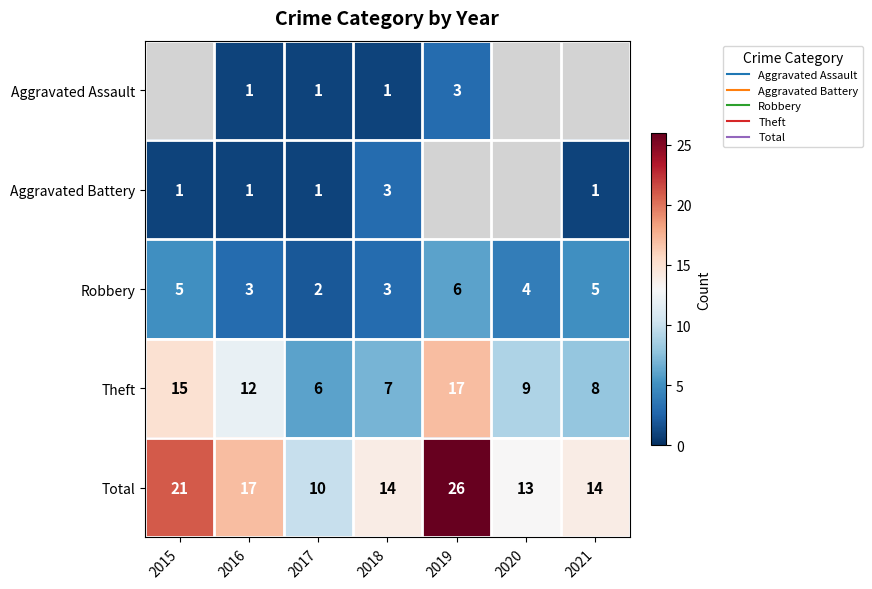

The value of Theft at 2015 is 15.0. True or false?

True